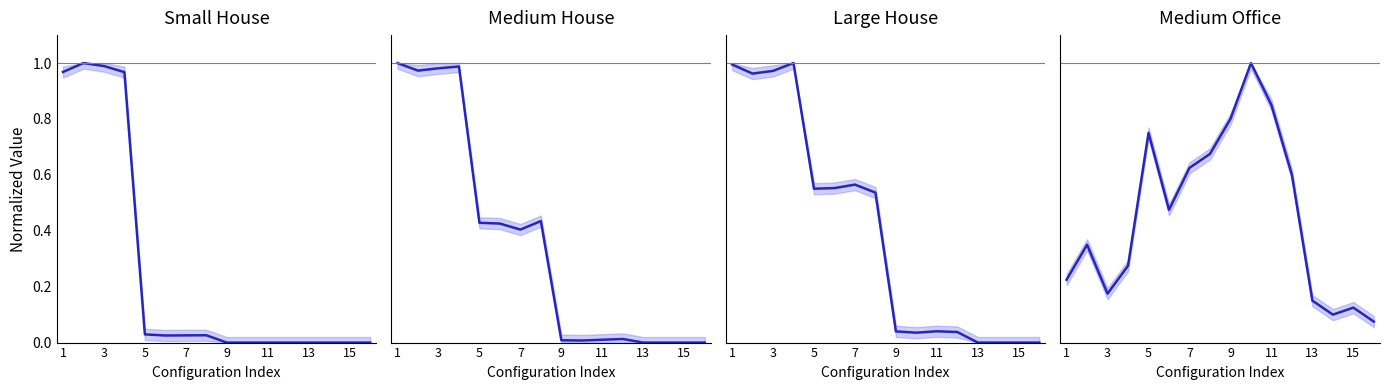

Reading right to left, extract all data points from this chart.

Small House: 0.0	0.0	0.0	0.0	0.0	0.0	0.0	0.0	0.0	0.0	0.0	0.0	1.0	1.0	1.0	1.0
Medium House: 0.0	0.0	0.0	0.0	0.0	0.0	0.0	0.0	0.4	0.4	0.4	0.4	1.0	1.0	1.0	1.0
Large House: 0.0	0.0	0.0	0.0	0.0	0.0	0.0	0.0	0.5	0.6	0.6	0.6	1.0	1.0	1.0	1.0
Medium Office: 0.1	0.1	0.1	0.1	0.6	0.8	1.0	0.8	0.7	0.6	0.5	0.8	0.3	0.2	0.3	0.2